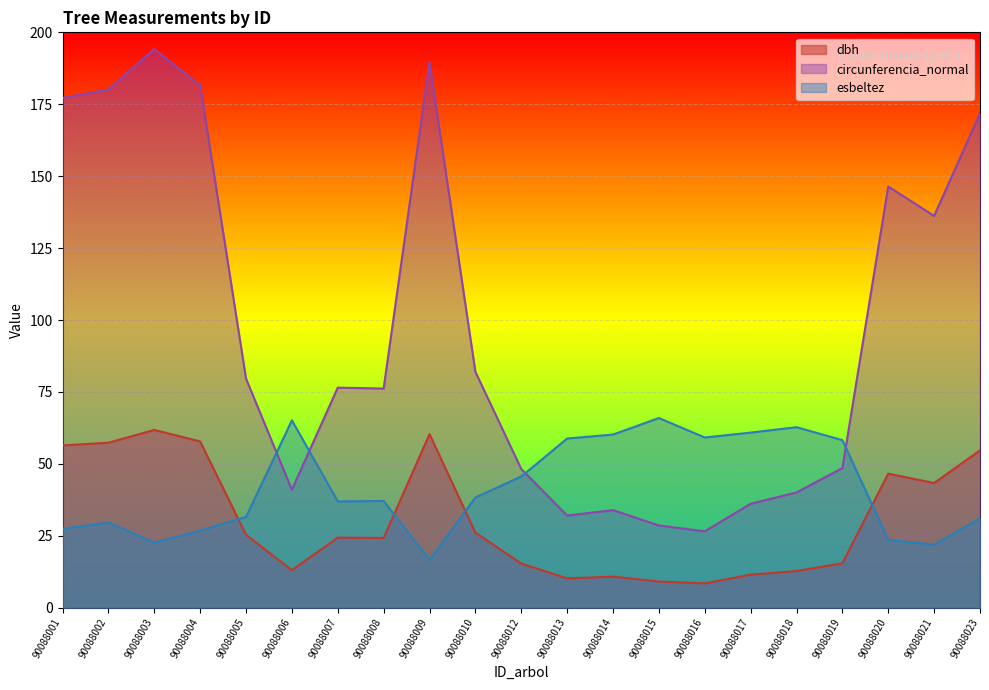

Which series has the largest total across all categories?

circunferencia_normal